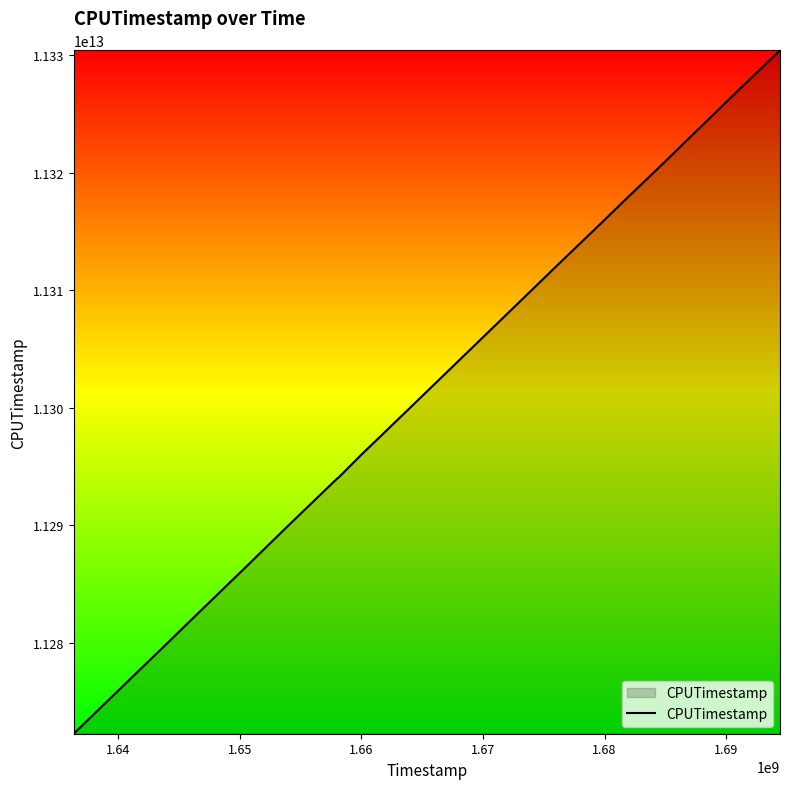

What is the value of the 19th point from the left?

11317189326638